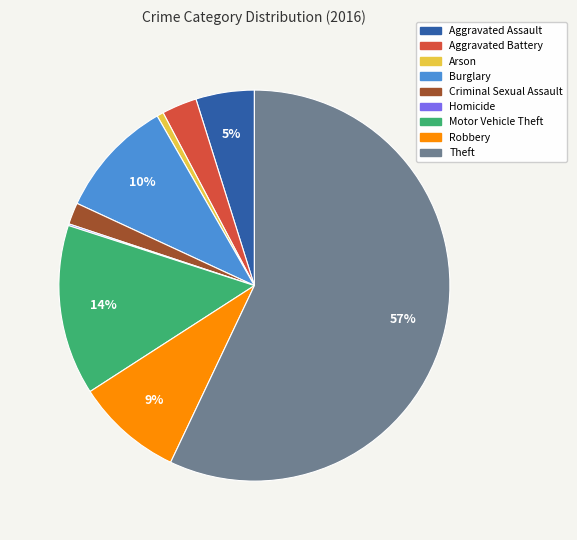

To the nearest percent, what portion does Aggravated Assault represent?

5%